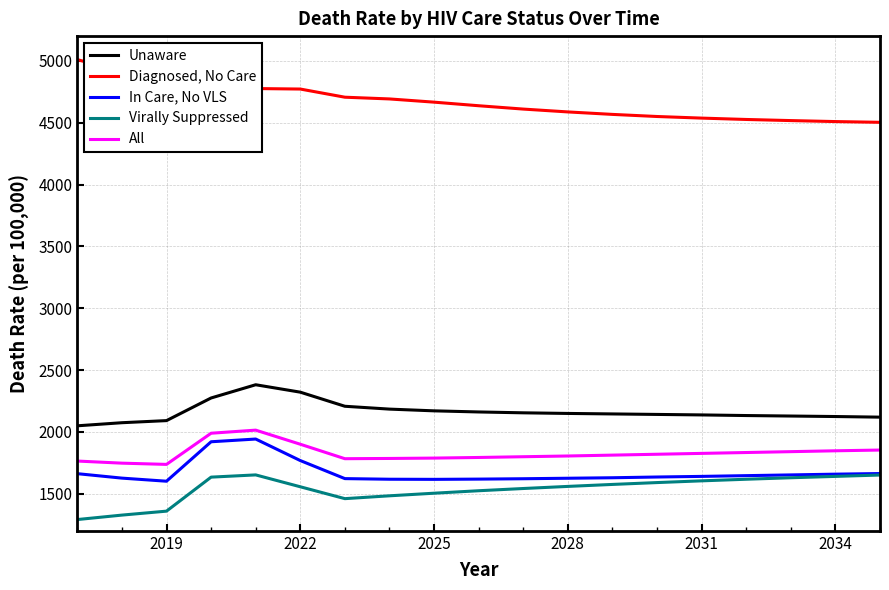

True or false: Unaware and All intersect in this chart.

False